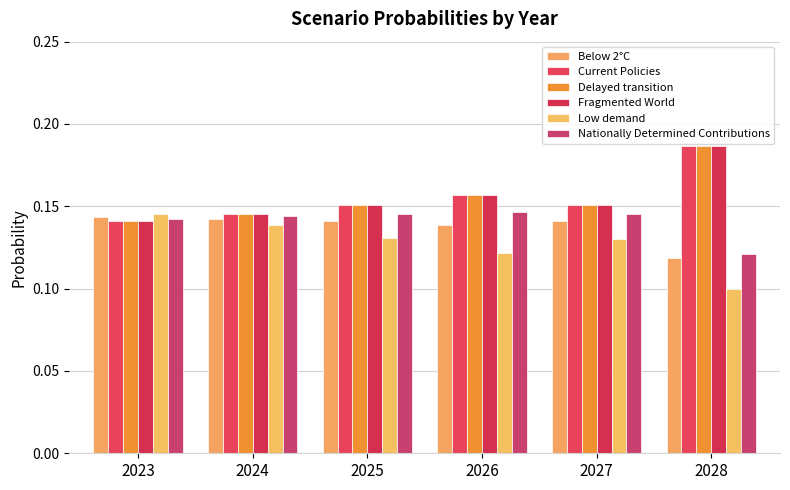

At which category is the sum across all series the highest?

2028